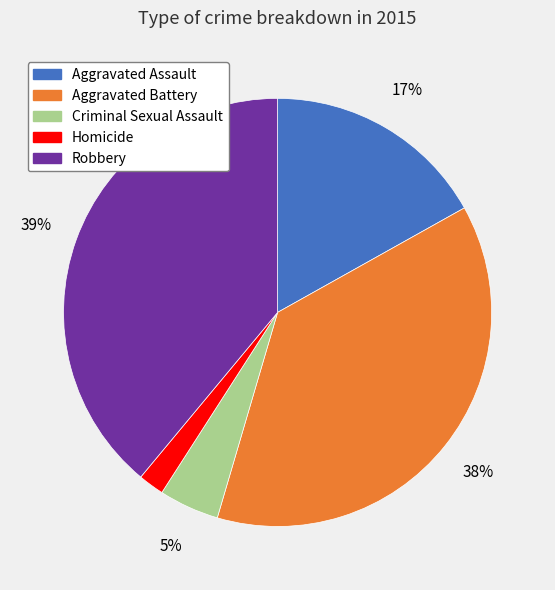

Does any single category account for the majority?

No